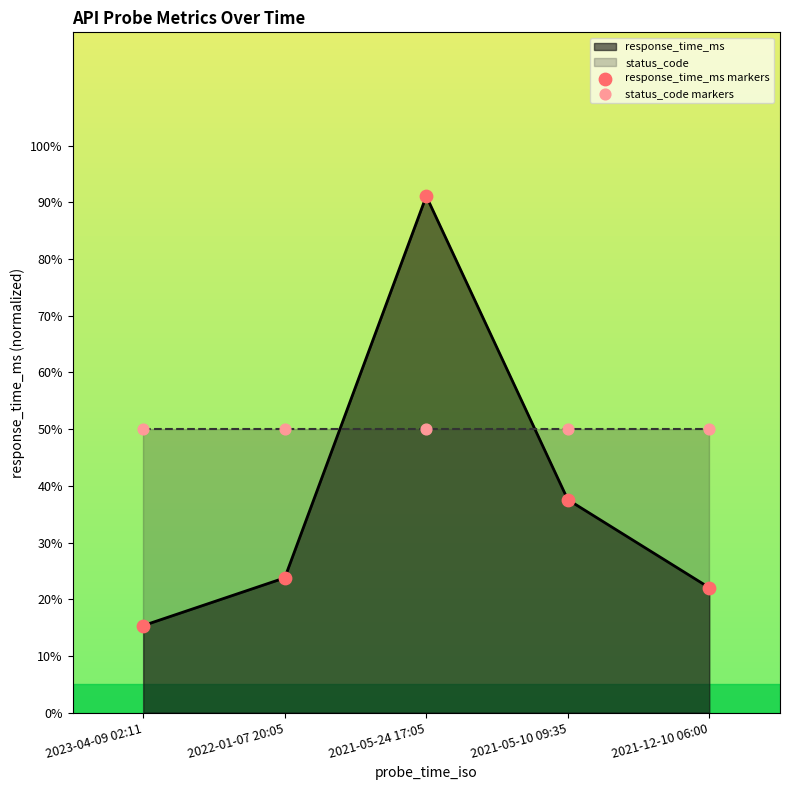

Which series reaches the minimum Y coordinate?

response_time_ms markers